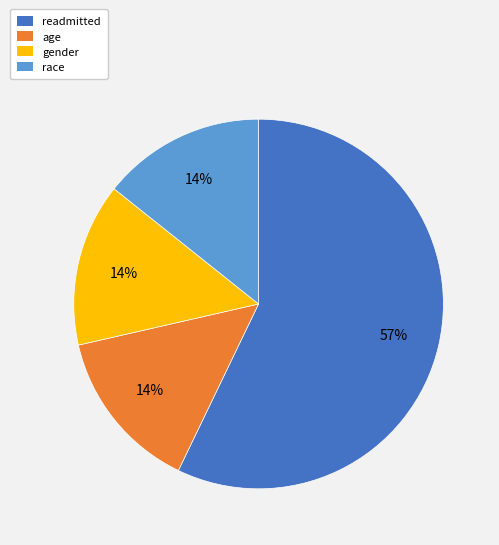

Which slice is the largest?

readmitted